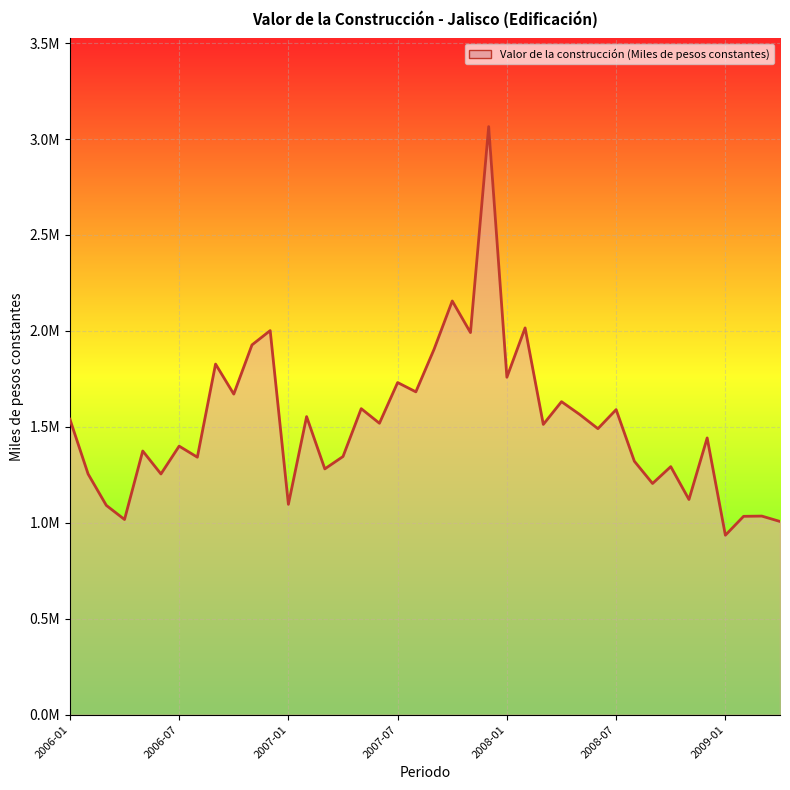

What is the average value?

1514504.2